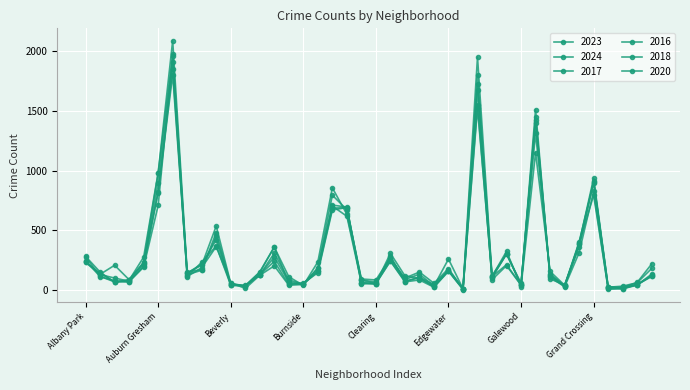

At which category does 2023 reach its first local peak?

Archer Heights